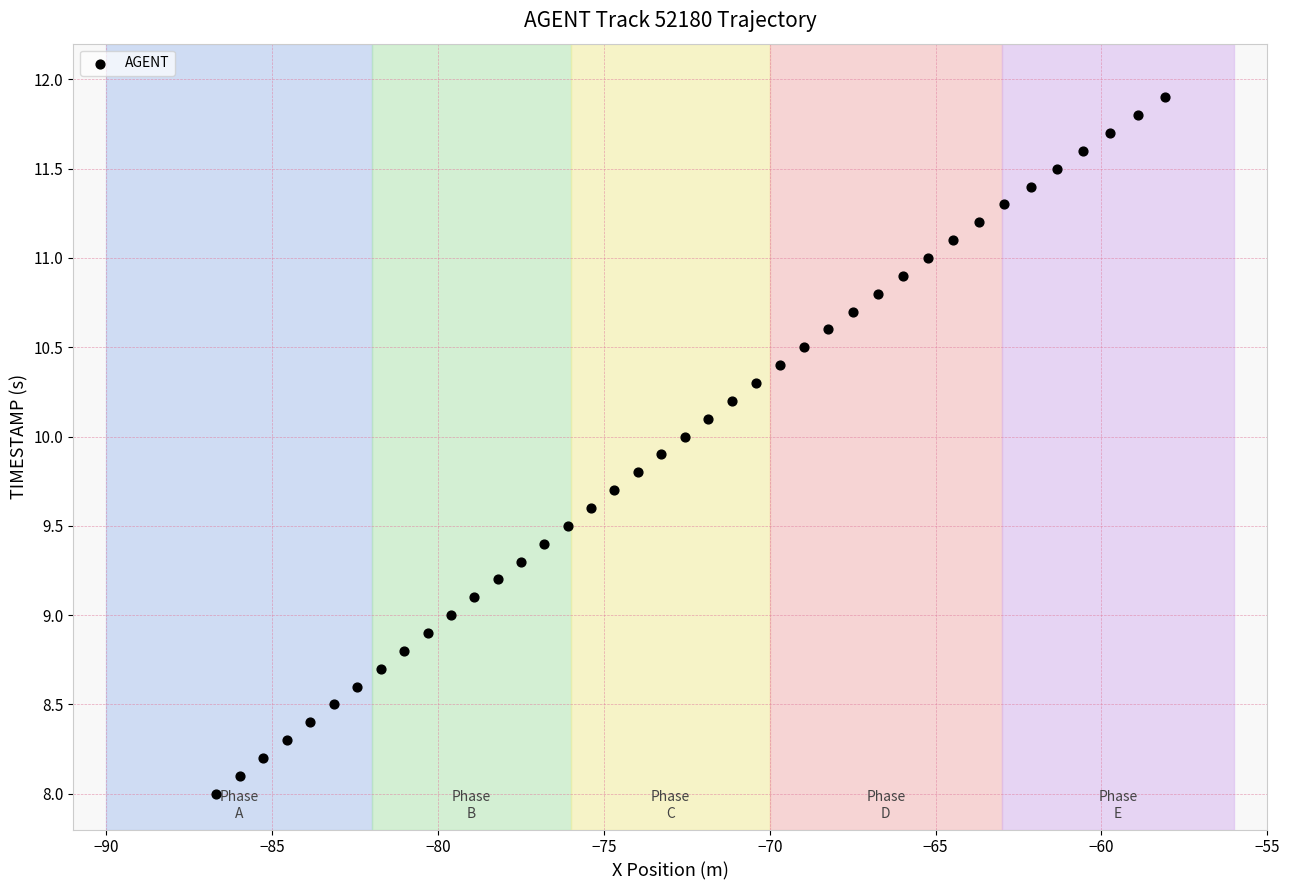

What is the range of X values (max minus min)?

28.6